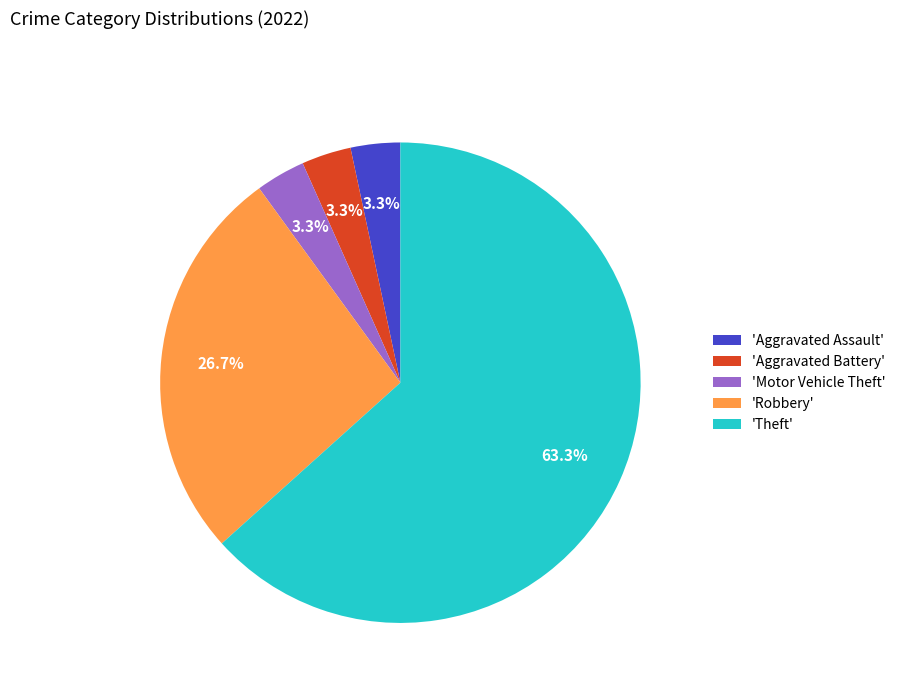

What is the ratio of the value at 'Motor Vehicle Theft' to the value at 'Aggravated Battery'?

1.0